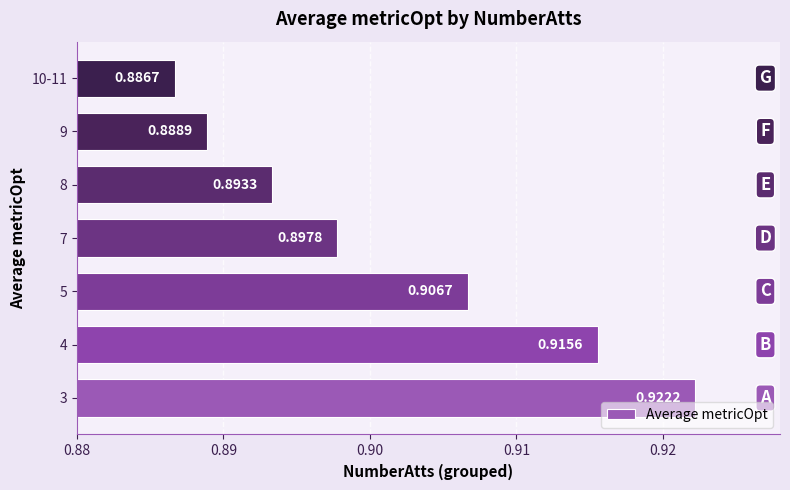

Count the number of categories in the chart.

7